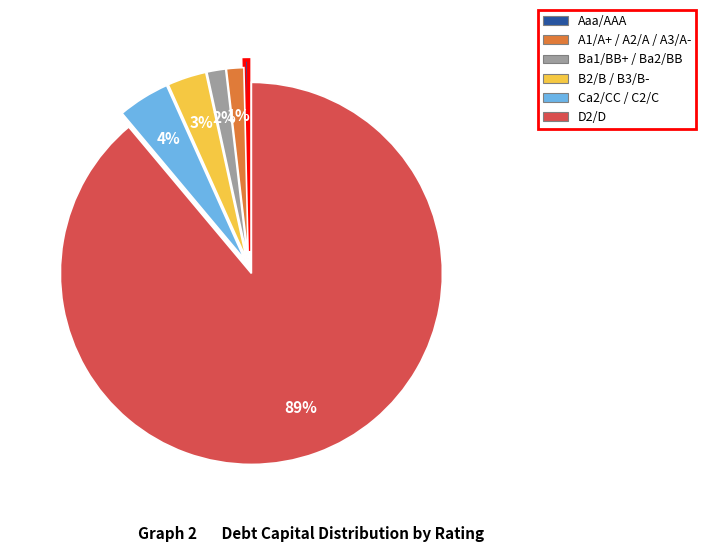

How many segments does this pie chart have?

6